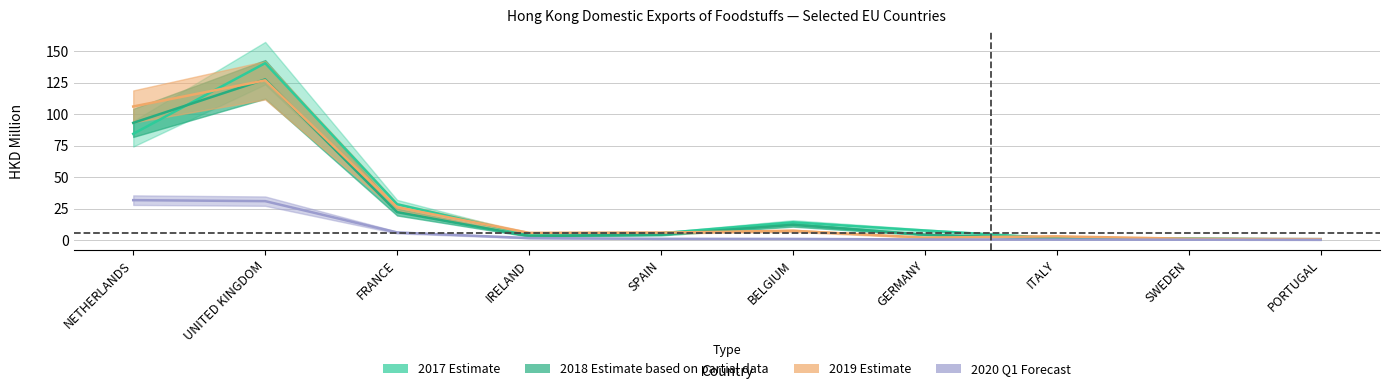

Is it true that 201712 equals 0.5 at PORTUGAL?

False